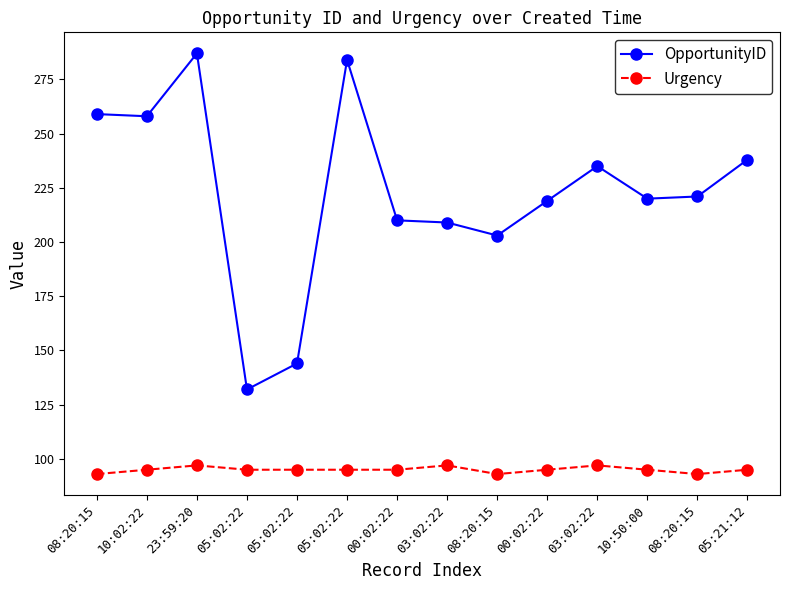

Is this an area chart (filled region under the line)?

No